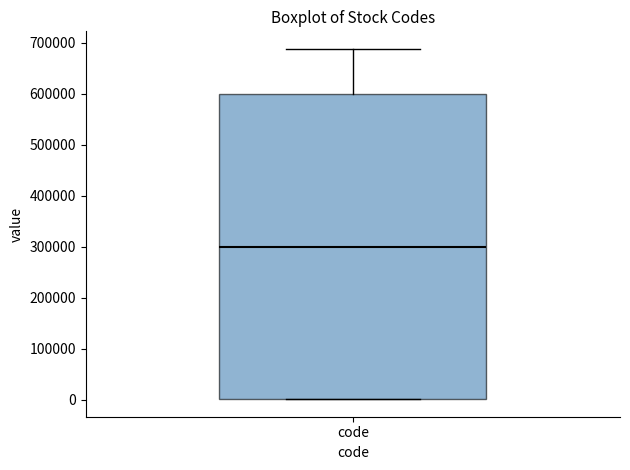

Transcribe this box plot: give where the median line is, the range the box spans, and where the two whiskers end, as read against the y-axis. The values are not printed on the chart, so give them approximately, as read against the axis.

median 300000, box 0 to 600000, whiskers 0 to 690000